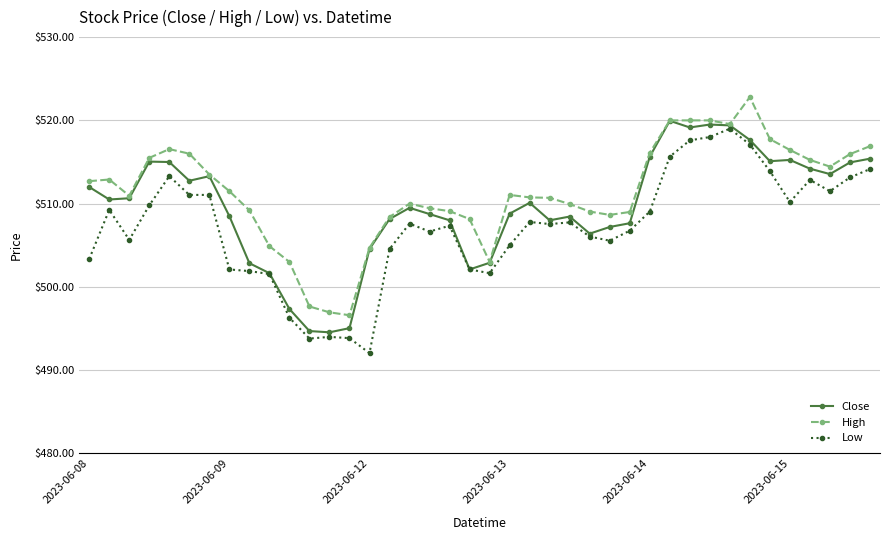

What is the maximum value shown in the chart?

522.8